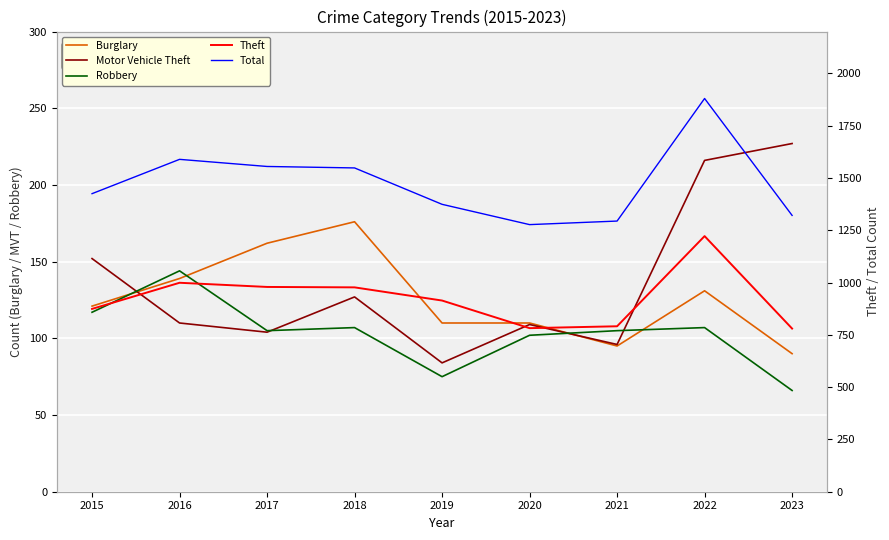

The value of Robbery at 2018 is 107. True or false?

True